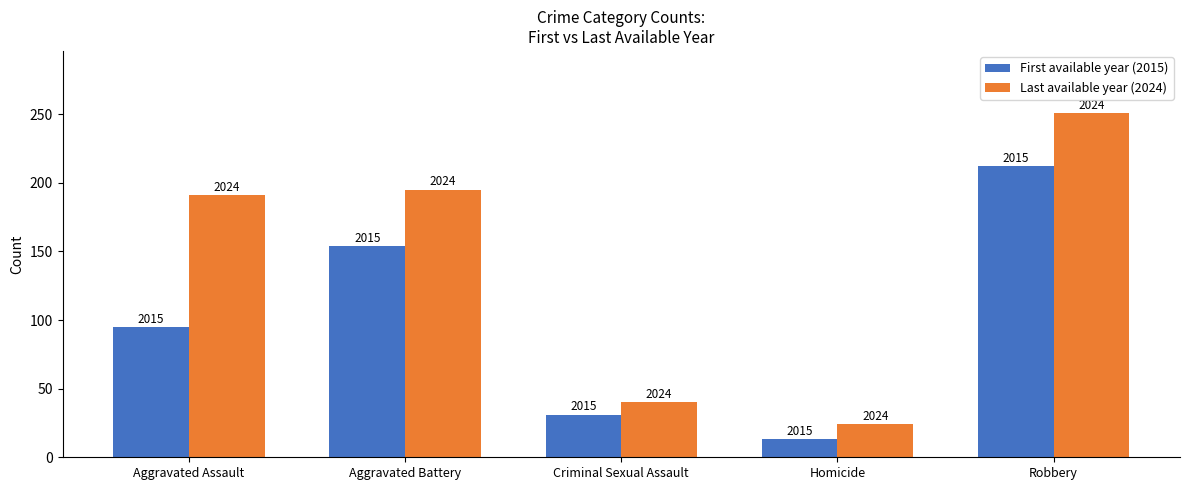

At how many categories does at least one series exceed 189?

3